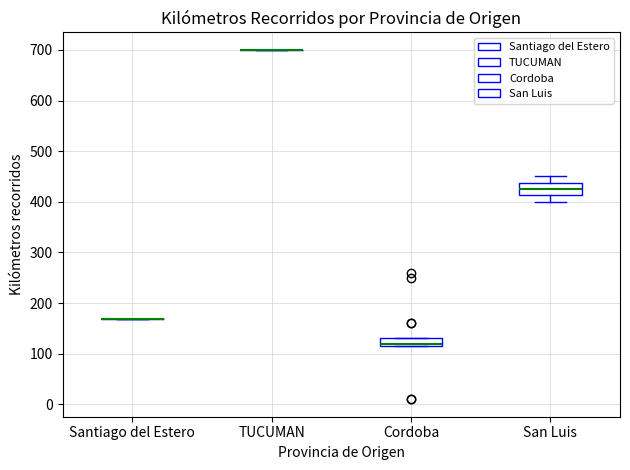

Reading left to right, read every box against the y-axis: the position of its median line, the range the box covers, and the ends of its whiskers. The values are not printed on the chart, so give them approximately, as read against the axis.

Santiago del Estero: box collapsed to a line at 170, whiskers 170 to 170
TUCUMAN: box collapsed to a line at 700, whiskers 700 to 700
Cordoba: median 120 (just above the box's lower edge), box 120 to 130, whiskers 120 to 130
San Luis: median 430, box 410 to 440, whiskers 400 to 450